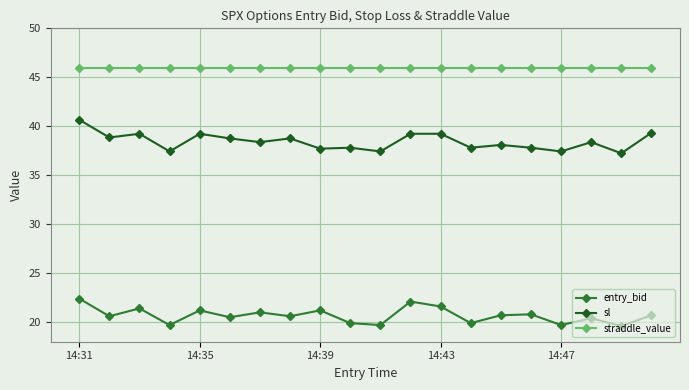

What is the lowest value of the straddle_value series?

46.0